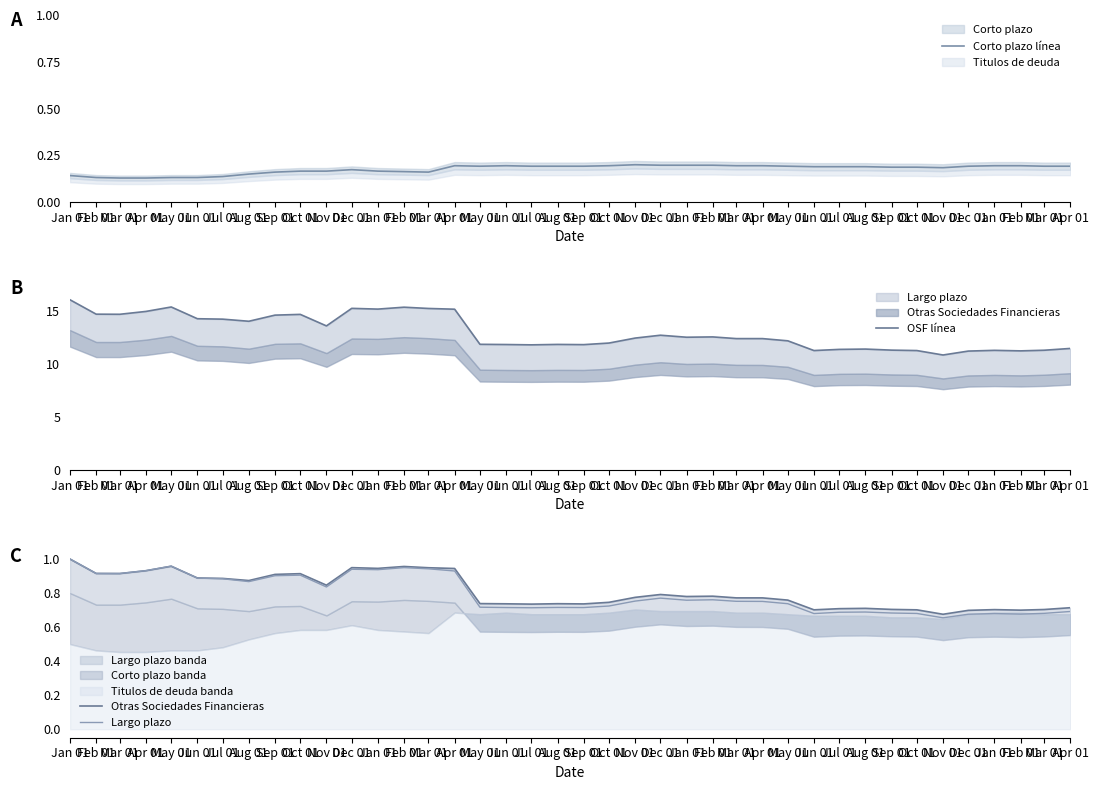

At which category does Largo plazo reach its first local valley?

Aug 01